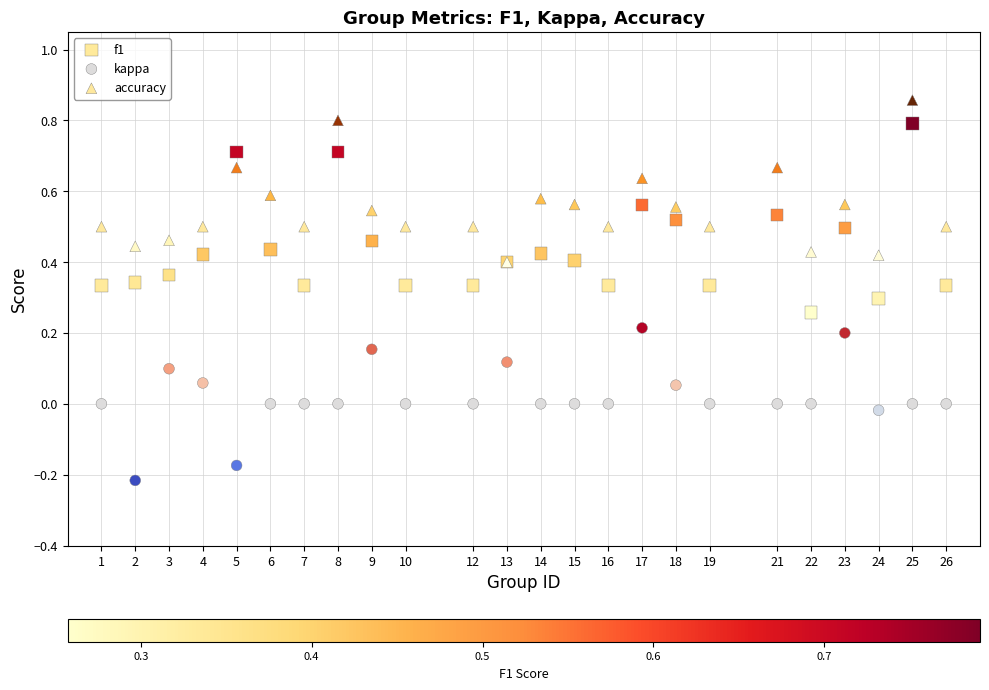

Which series reaches the minimum Y coordinate?

kappa